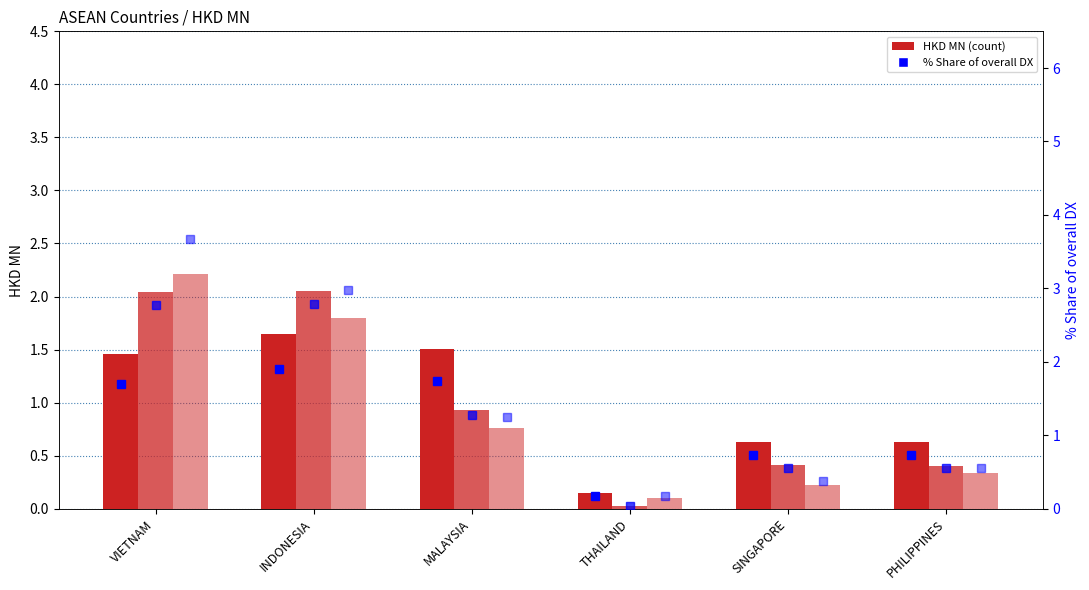

How many series are shown in this chart?

6